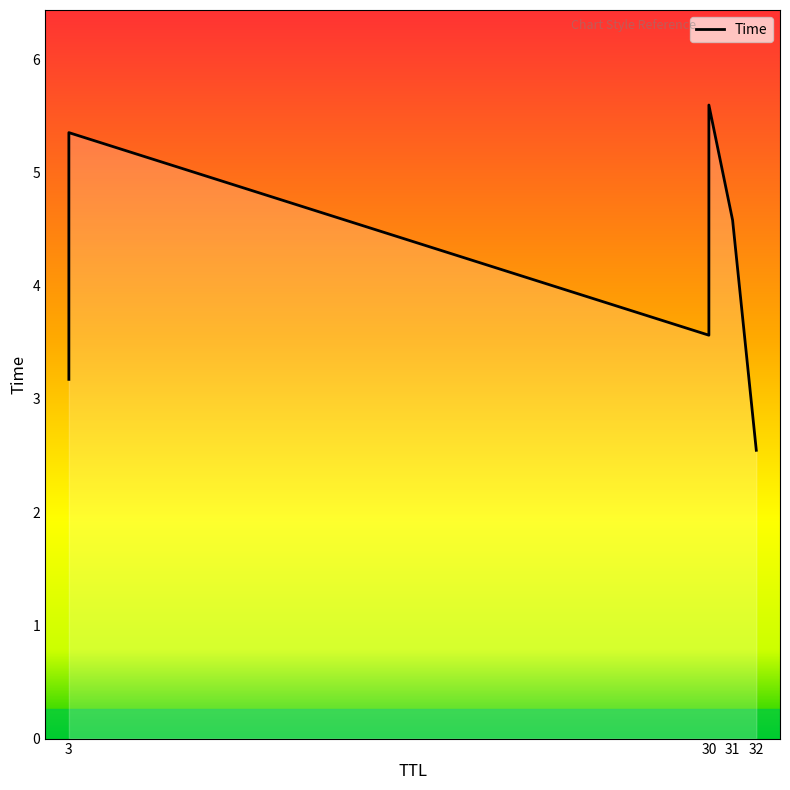

How many values are below 4?

3